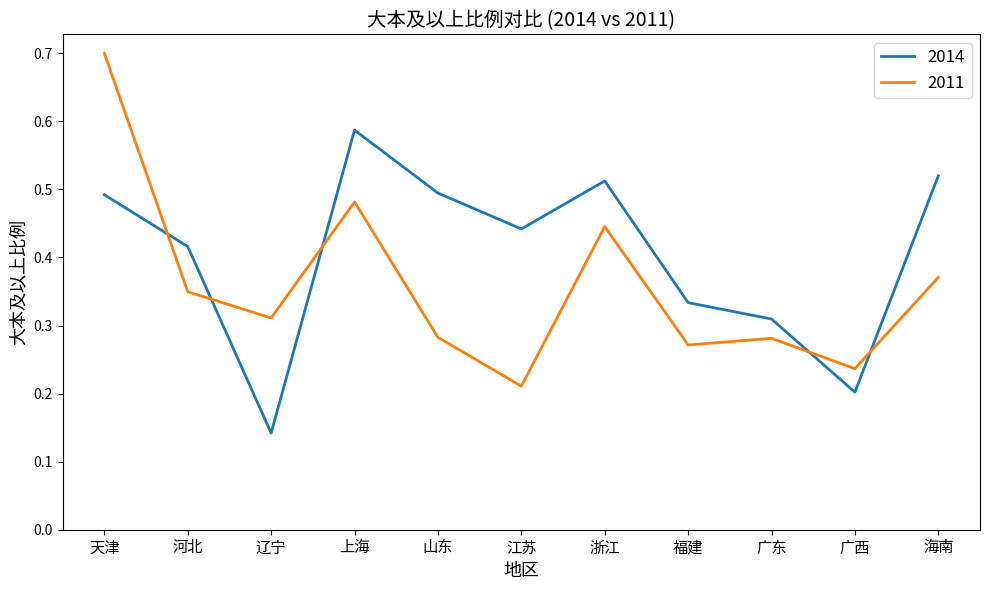

How many times do 2011 and 2014 cross each other?

5